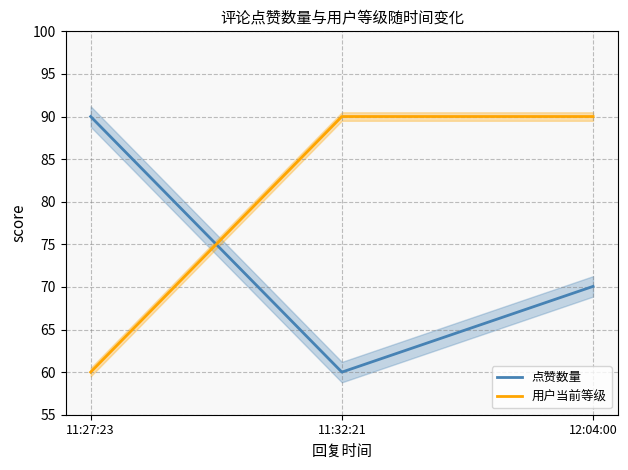

Reading right to left, what are all the values shown in this chart?

点赞数量: 70.1	60.0	90.0
用户当前等级: 90.0	90.0	60.0